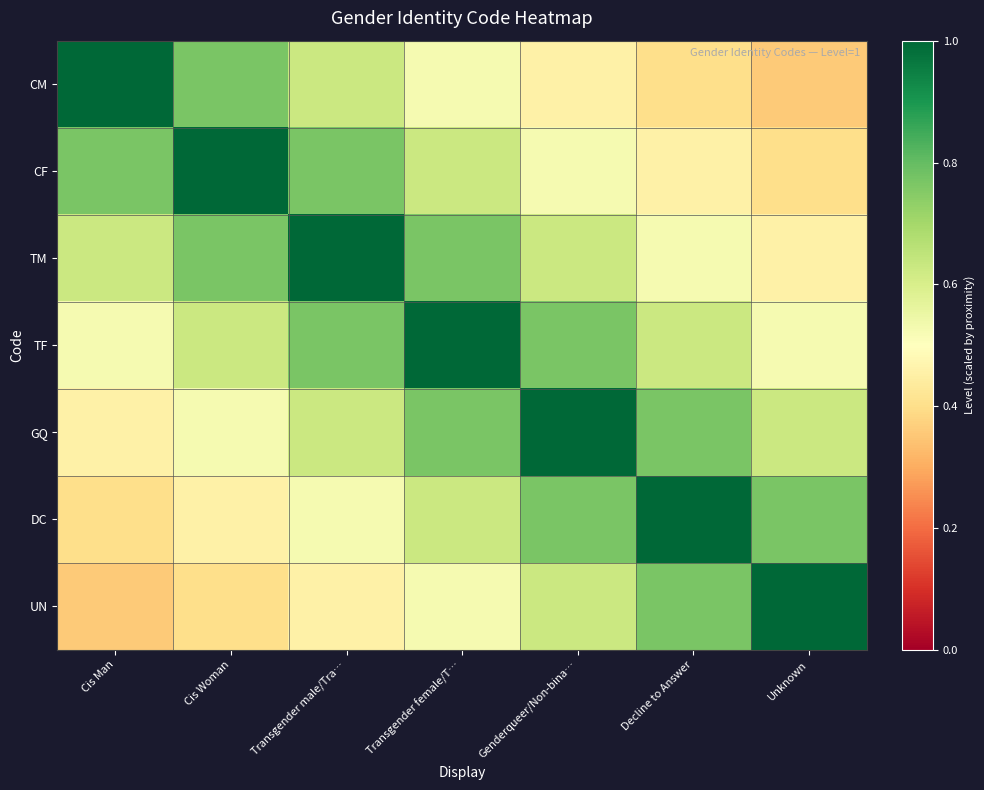

What is the smallest value displayed?

0.4